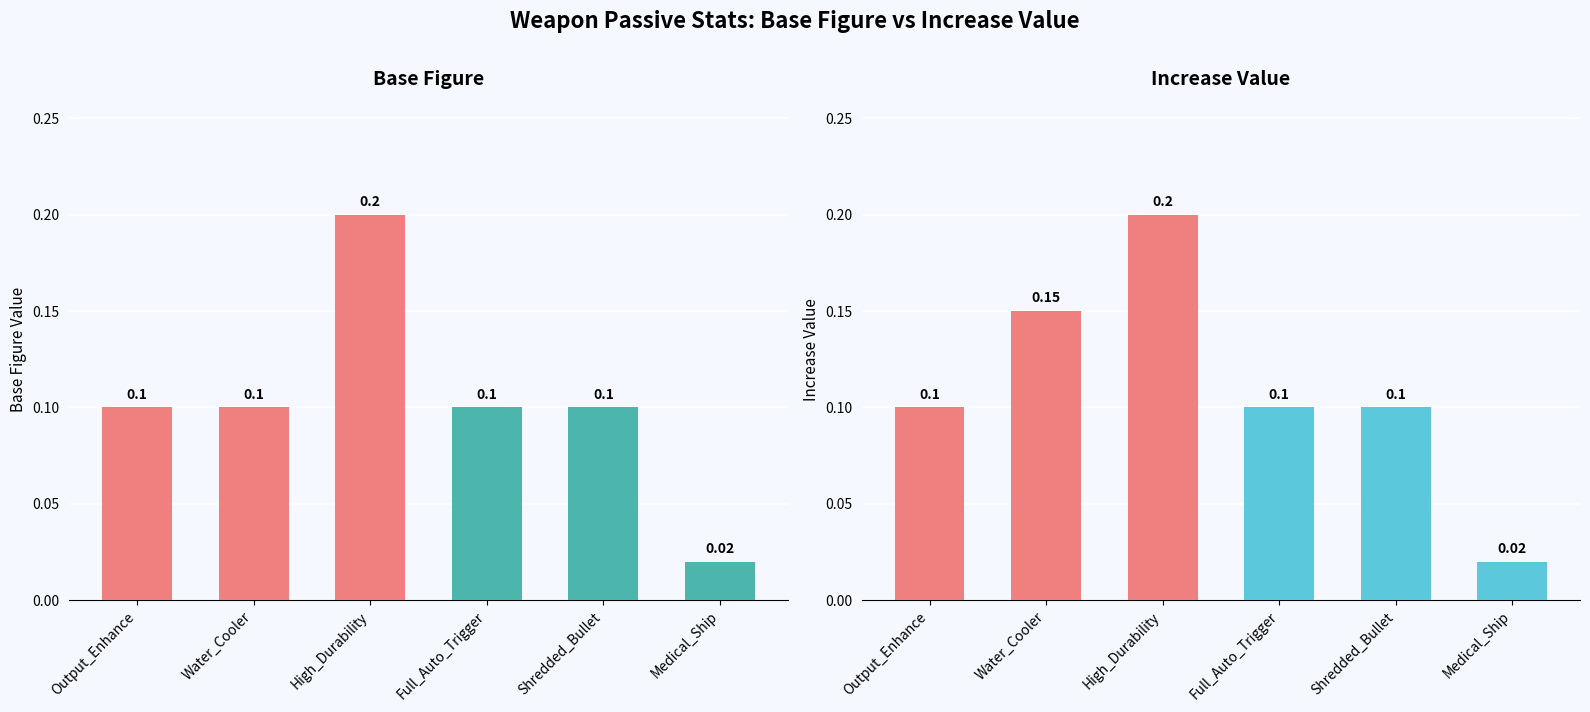

Reading left to right, transcribe all the data shown in this chart.

Base_Figure: 0.1	0.1	0.2	0.1	0.1	0.0
Increase_Value: 0.1	0.1	0.2	0.1	0.1	0.0